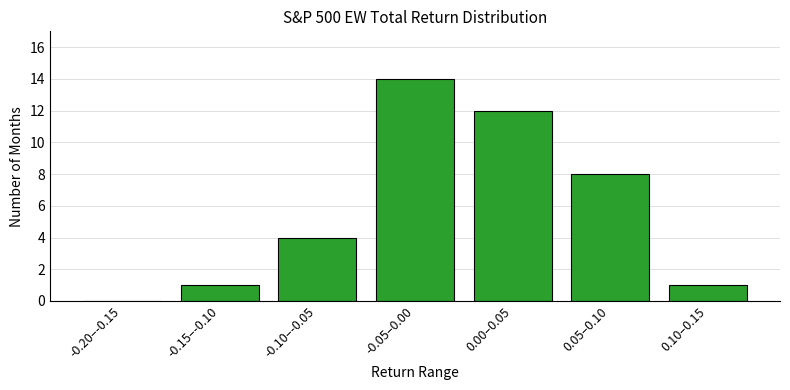

Reading right to left, transcribe all the data shown in this chart.

0.10–0.15=1	0.05–0.10=8	0.00–0.05=12	-0.05–0.00=14	-0.10–-0.05=4	-0.15–-0.10=1	-0.20–-0.15=0